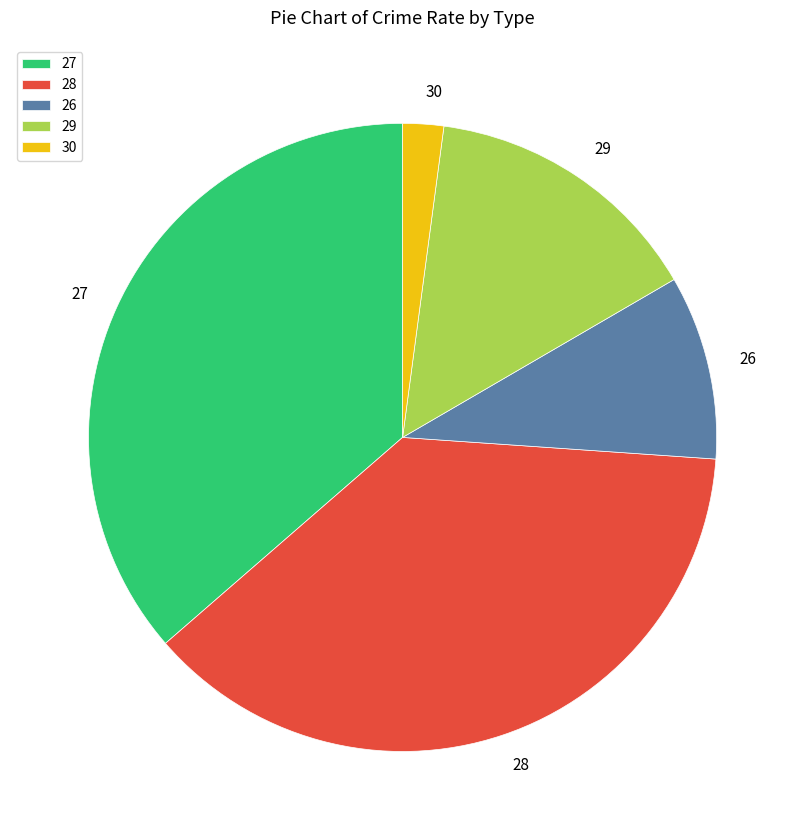

Which category has the biggest portion of the pie?

28